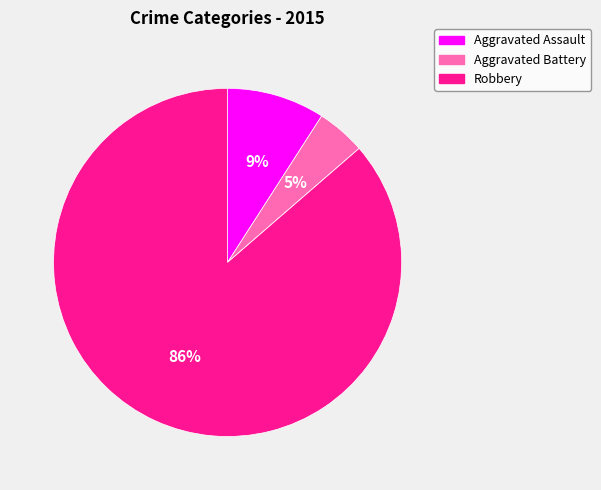

To the nearest percent, what is the difference between the largest and smallest slice percentages?

86%